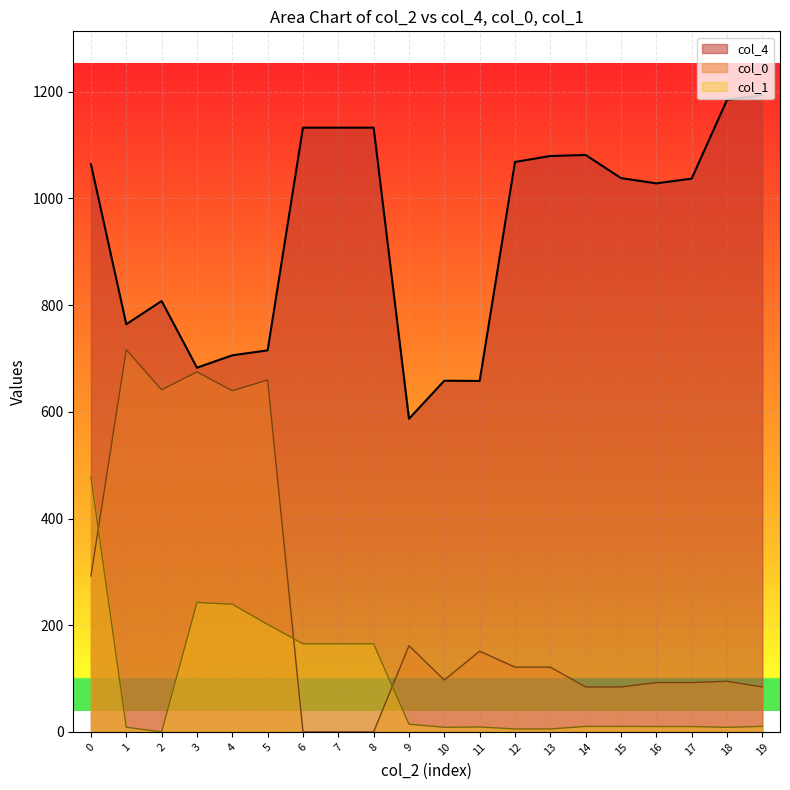

Reading left to right, transcribe all the data shown in this chart.

col_4: 1064.1	764.2	807.8	682.8	705.9	715.2	1132.7	1132.7	1132.7	587.0	658.4	657.8	1068.4	1079.6	1081.5	1038.2	1028.3	1037.2	1184.7	1193.9
col_0: 292.5	716.3	641.3	674.9	639.5	659.8	0.0	0.0	0.0	161.6	97.3	151.3	121.4	121.4	84.2	84.2	92.4	92.4	94.9	84.2
col_1: 477.6	8.7	0.0	242.6	239.3	201.5	165.1	165.1	165.1	14.5	8.7	9.2	5.5	5.5	10.3	10.3	10.0	10.0	8.6	10.3